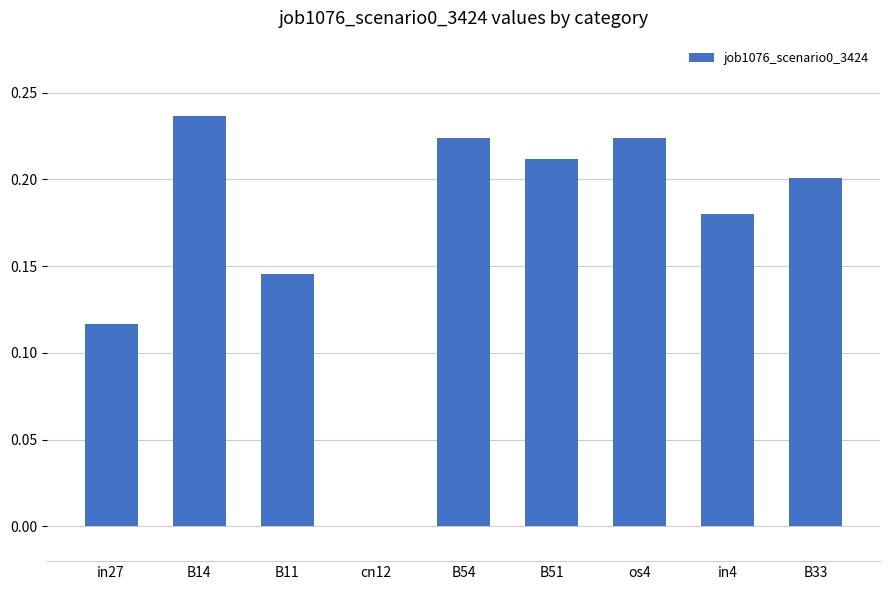

Is it true that the value at B54 is 0.2?

True